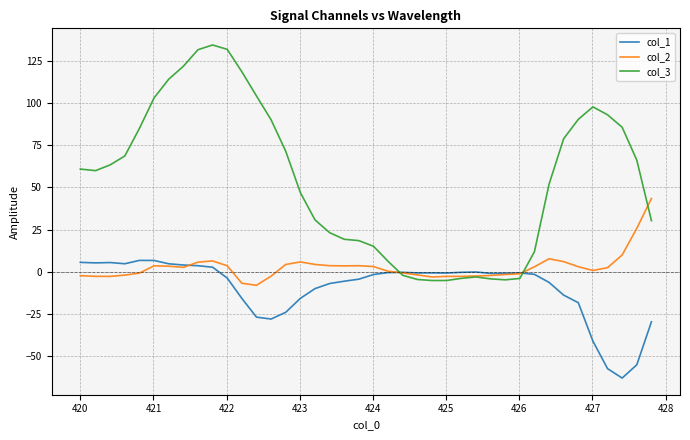

List the series in order of their overall mean, lowest first.

col_1, col_2, col_3